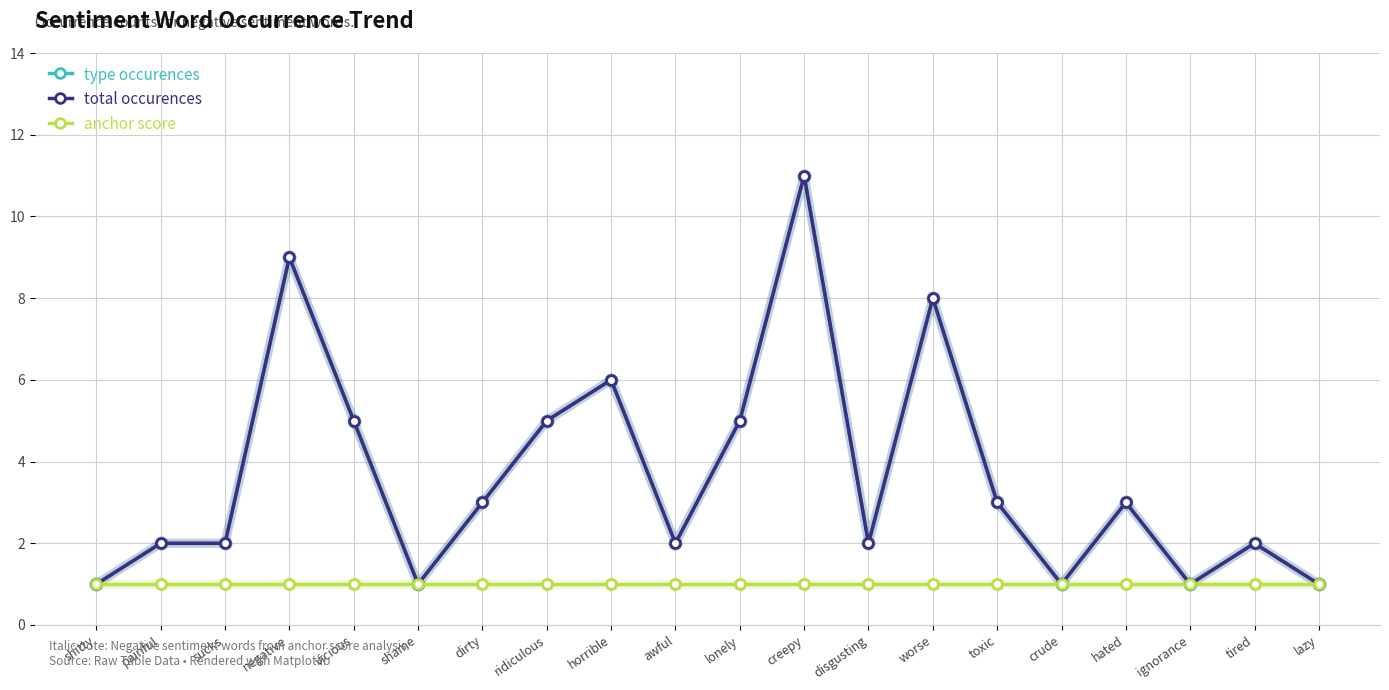

What is the total value across all series at shitty?

3